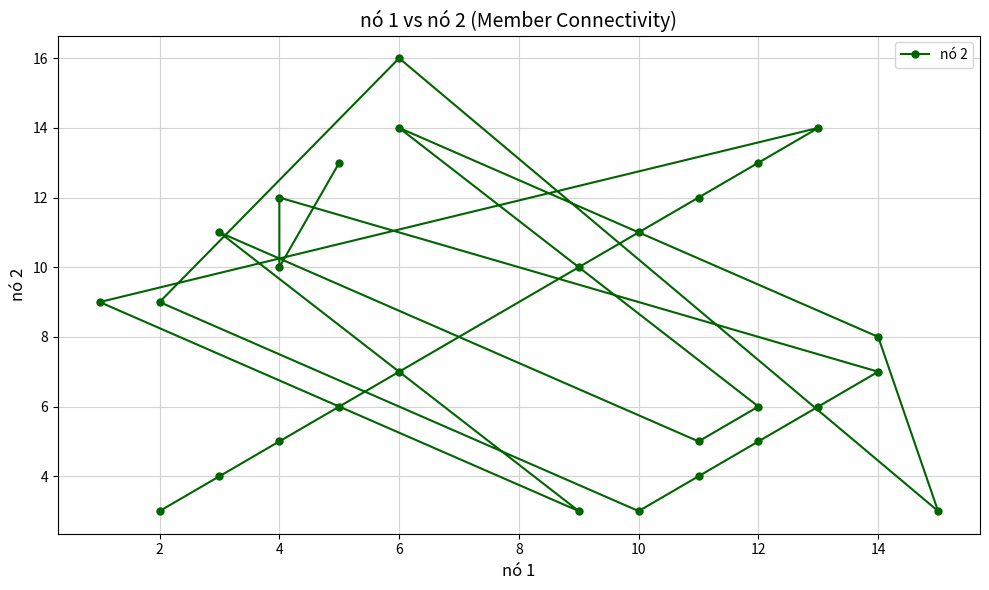

What is the difference between the second highest and second lowest values?

11